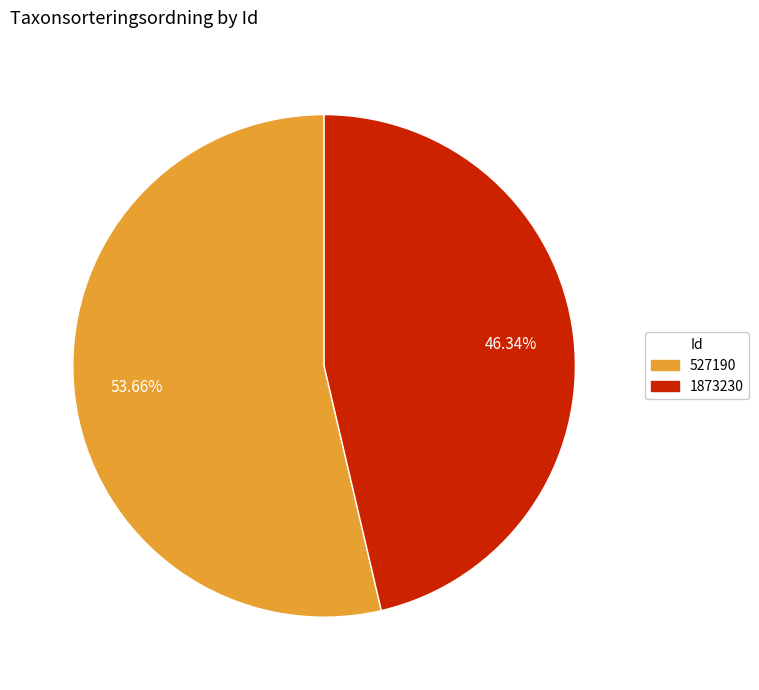

To the nearest percent, what is the difference between the 1873230 and 527190 slice percentages?

7%